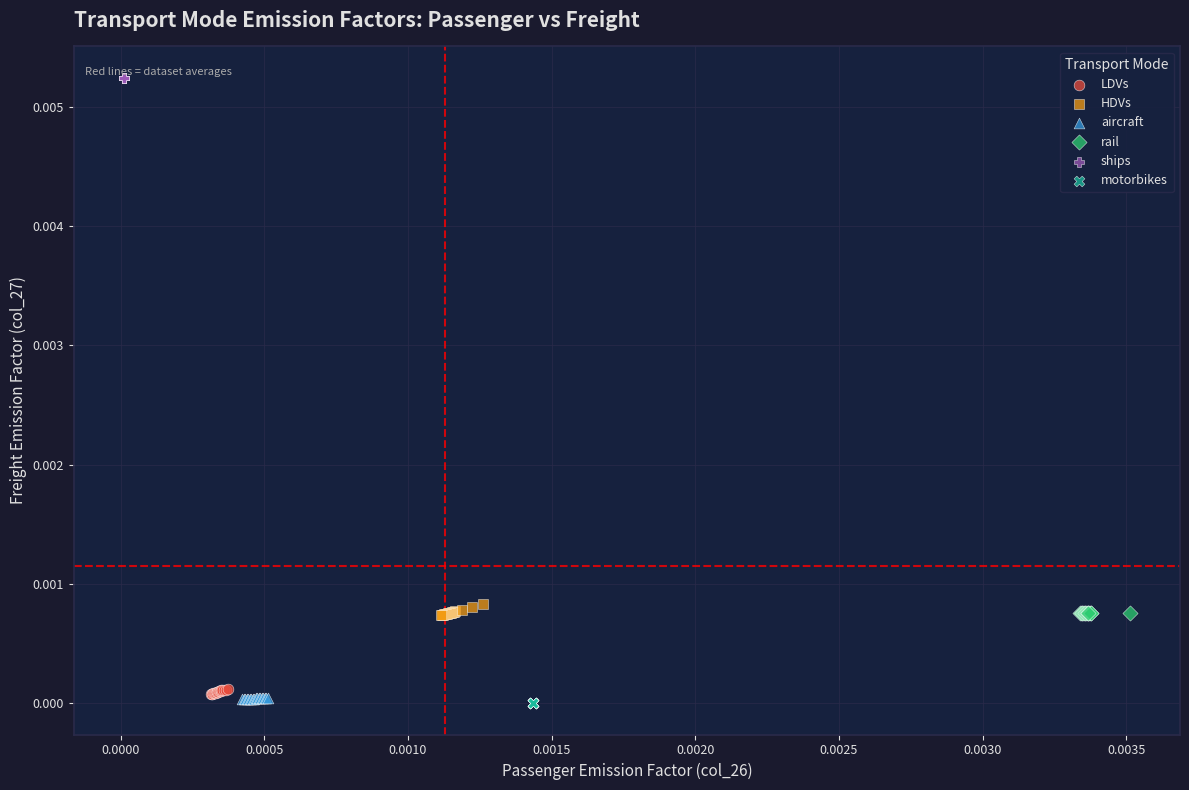

Which series contains the highest Y value?

ships